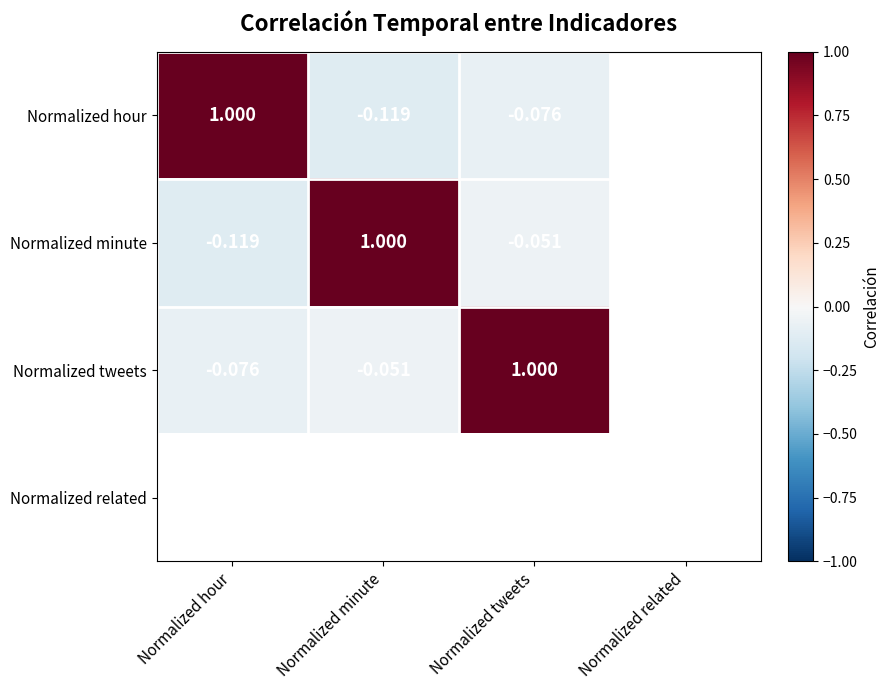

Is the value of Normalized tweets at Normalized hour greater than the value of Normalized minute at Normalized hour?

Yes